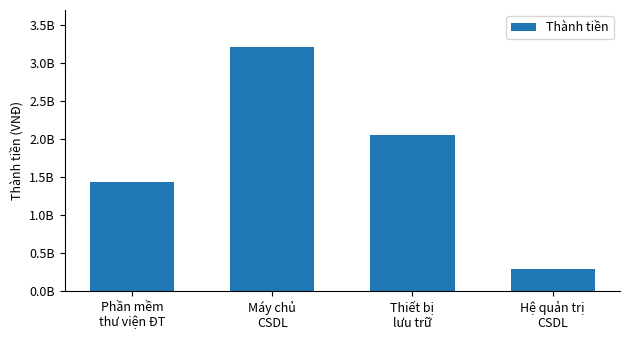

List the labels in order of value, largest first.

Máy chủ
CSDL, Thiết bị
lưu trữ, Phần mềm
thư viện ĐT, Hệ quản trị
CSDL